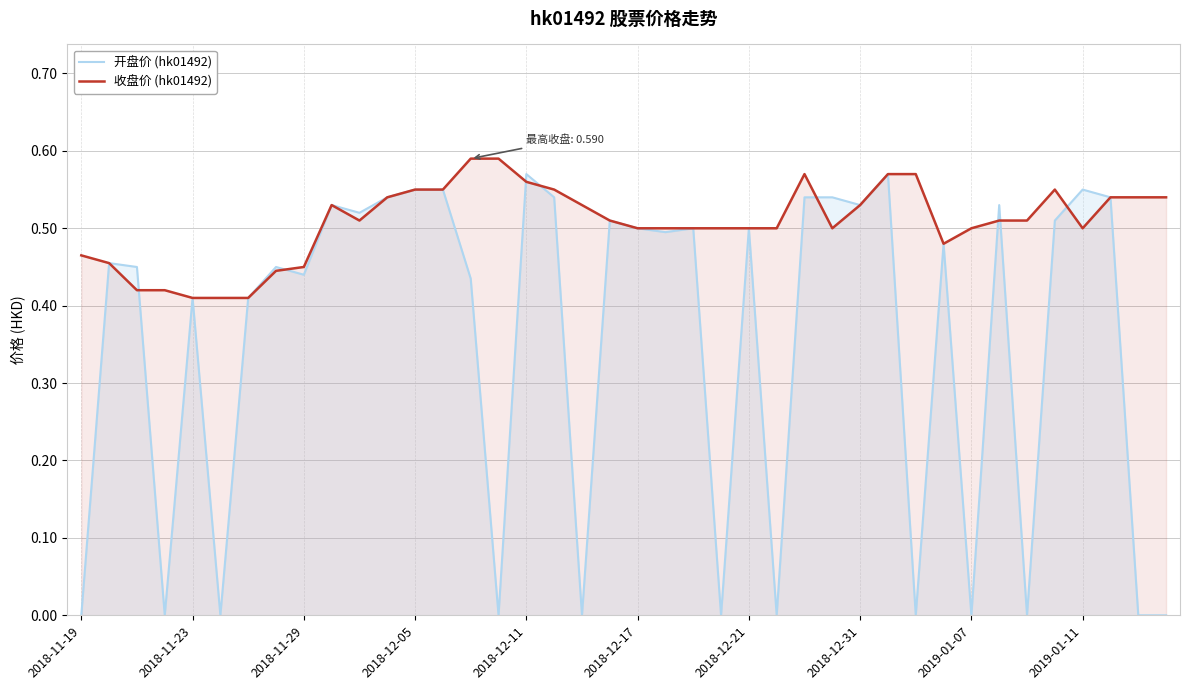

Between 2018-12-11 and 2018-12-31, which series saw the biggest shift?

开盘价 (hk01492)